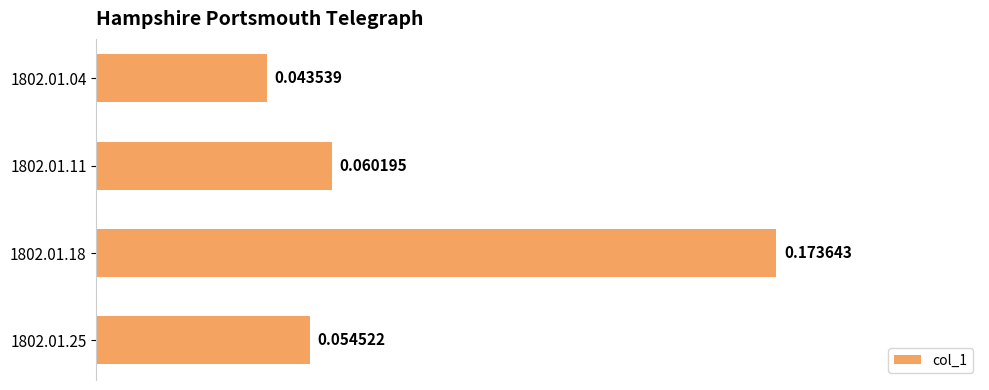

List the labels in order of value, smallest first.

1802.01.04, 1802.01.25, 1802.01.11, 1802.01.18